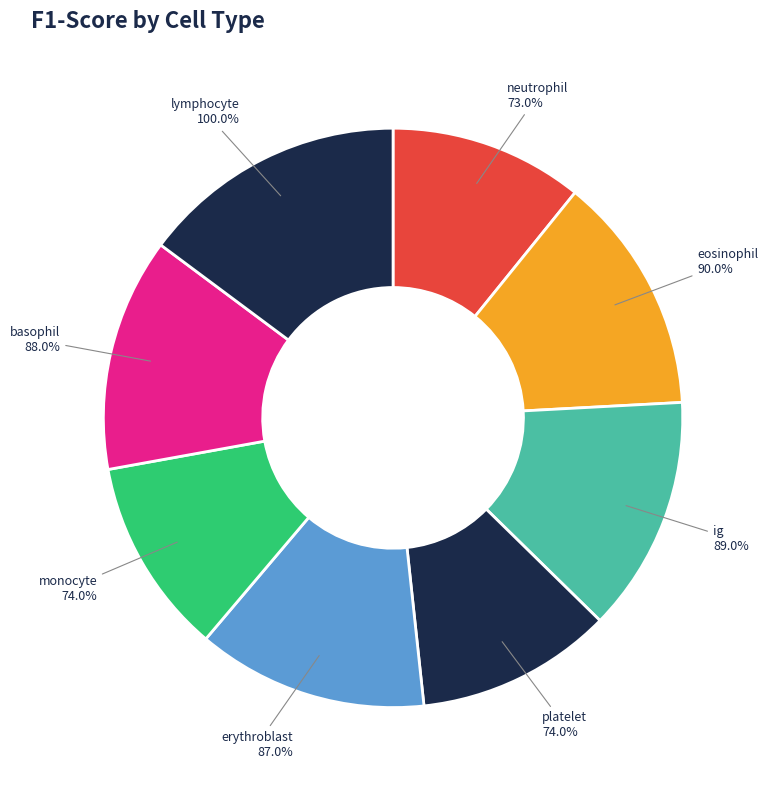

Is it true that monocyte is 11% of the pie?

True